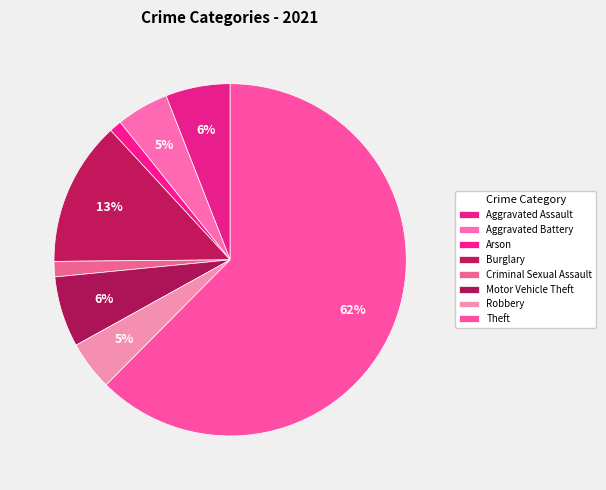

Is there any slice that represents more than half of the pie?

Yes